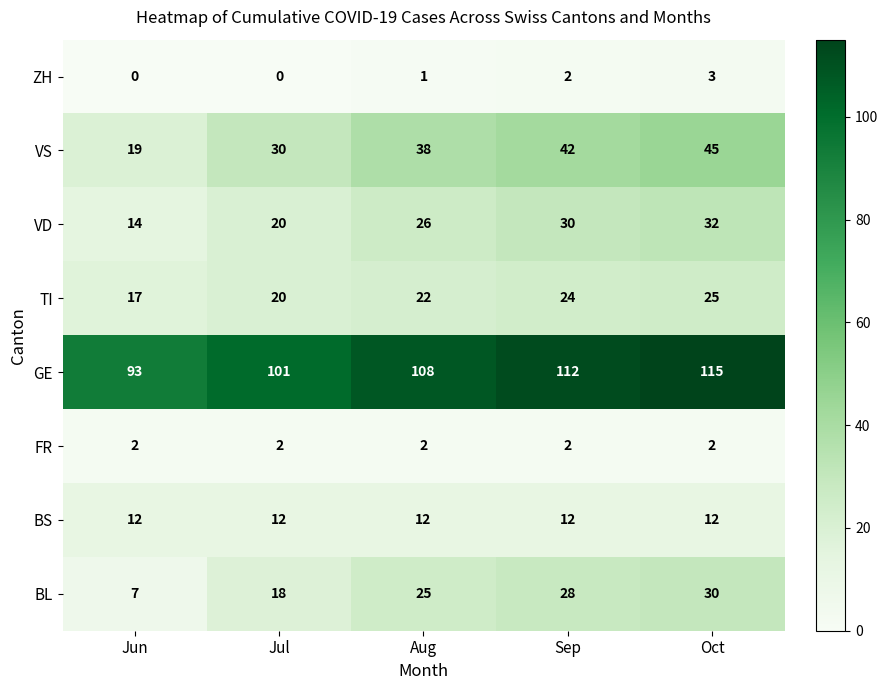

At Jun, list the series in order from smallest to largest.

ZH, FR, BL, BS, VD, TI, VS, GE